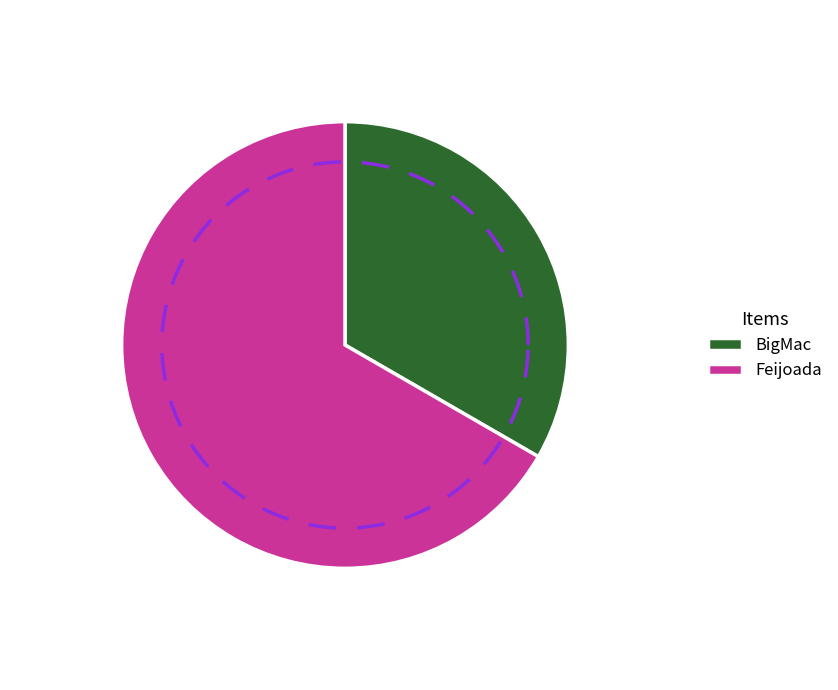

Rank the categories by value from highest to lowest.

Feijoada, BigMac